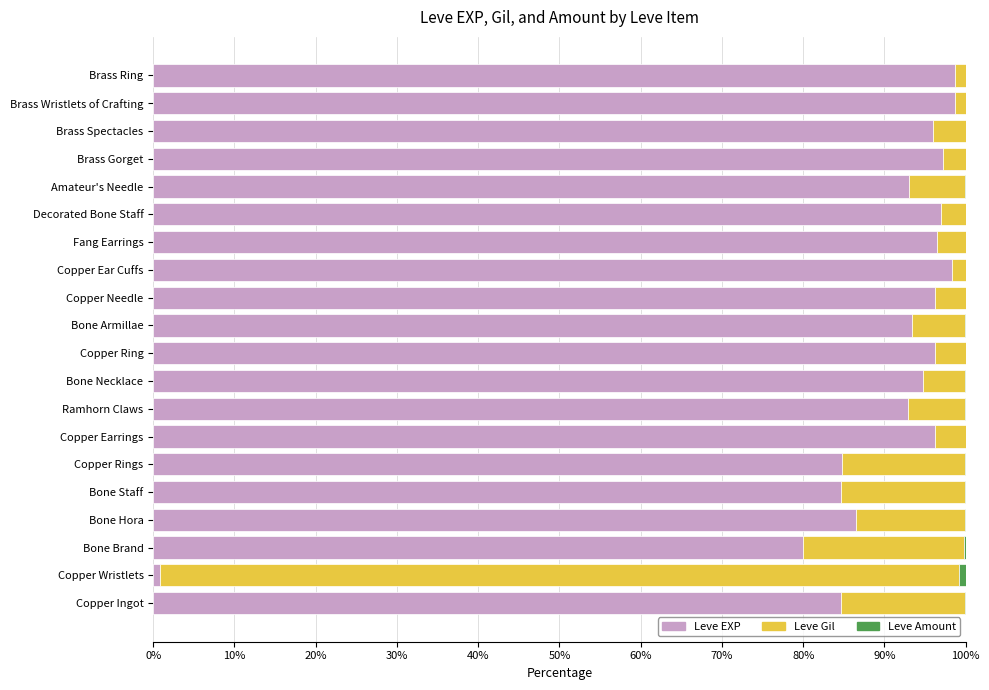

What is the highest value of the Leve EXP series?

98.7